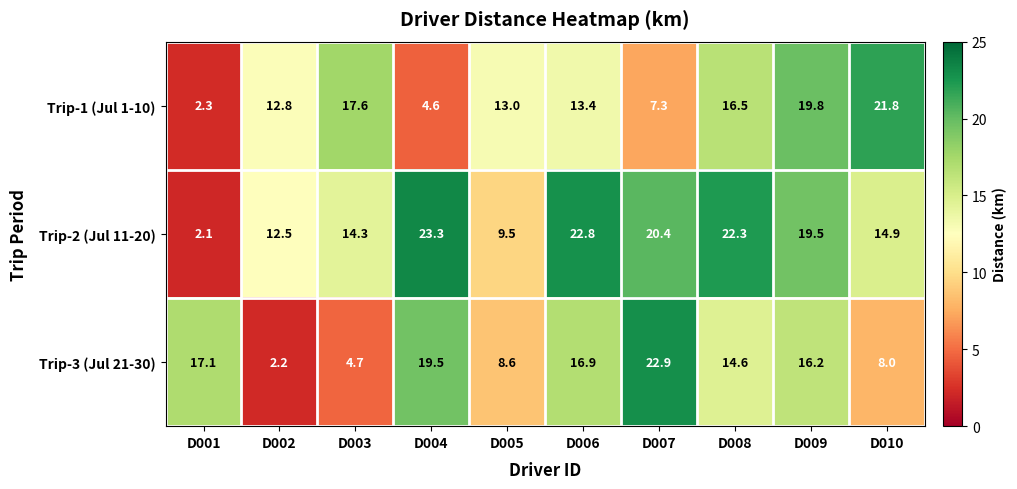

True or false: Trip-3 (Jul 21-30) has a value of 20.0 at D008.

False